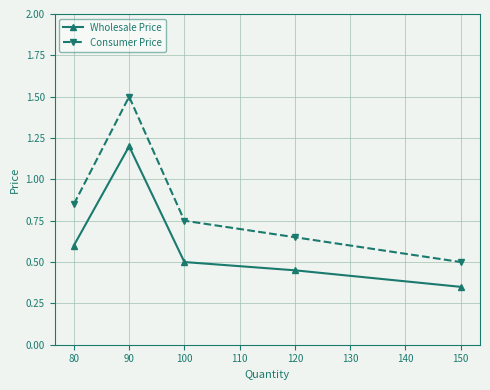

List the series in order of their overall mean, highest first.

Consumer Price, Wholesale Price